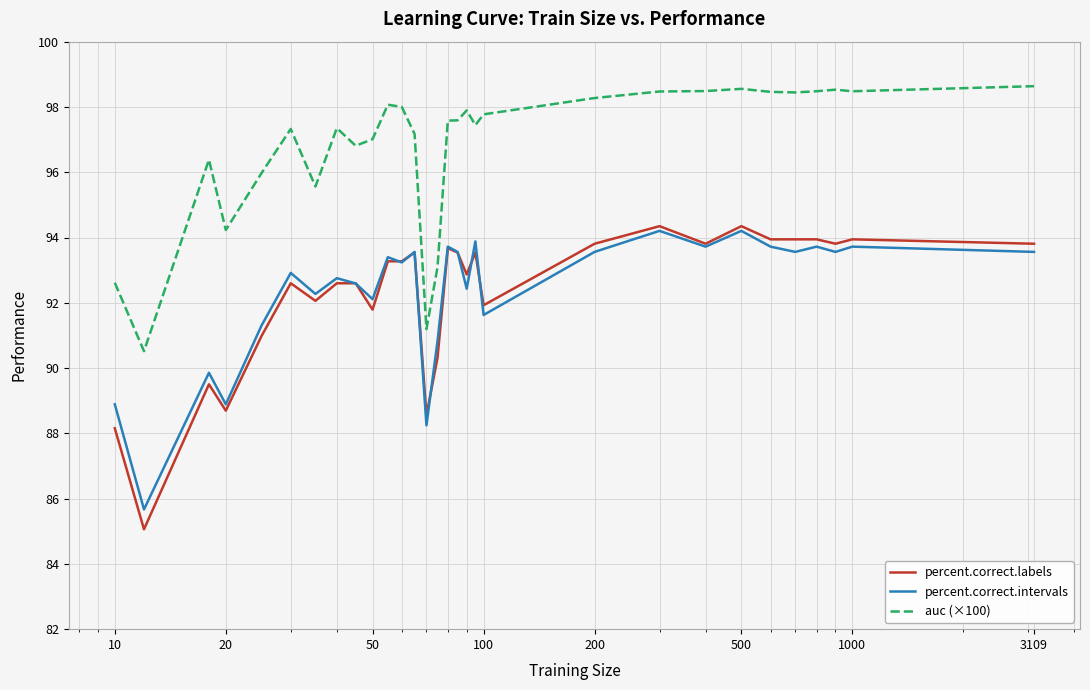

What is the minimum value shown in the chart?

85.1